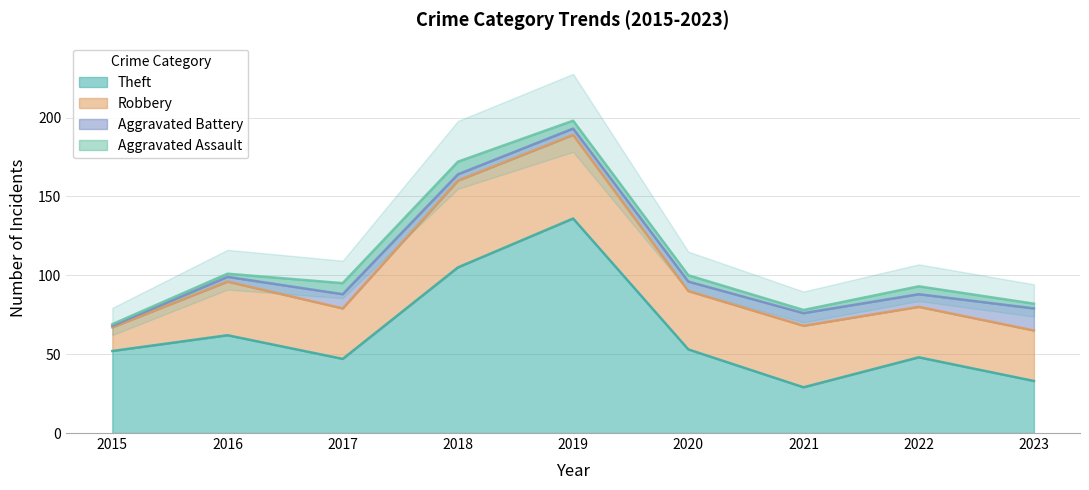

How many lines are shown in the chart?

4